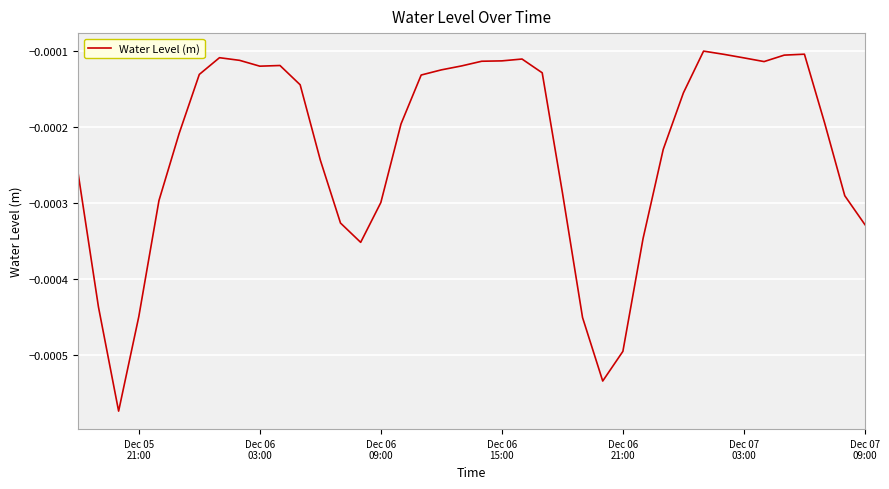

Does the chart display data point markers on the line(s)?

No